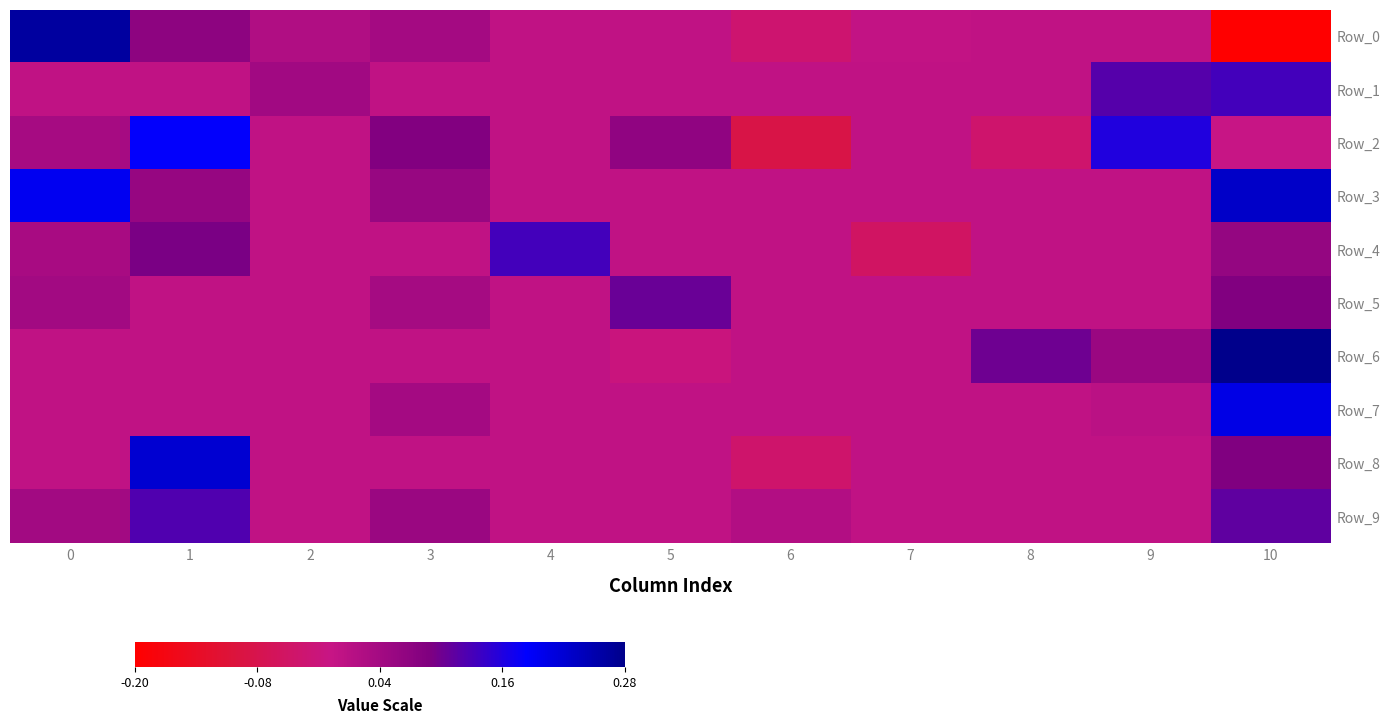

List the series in order of their peak value, highest first.

Row_6, Row_0, Row_3, Row_8, Row_7, Row_2, Row_4, Row_1, Row_9, Row_5